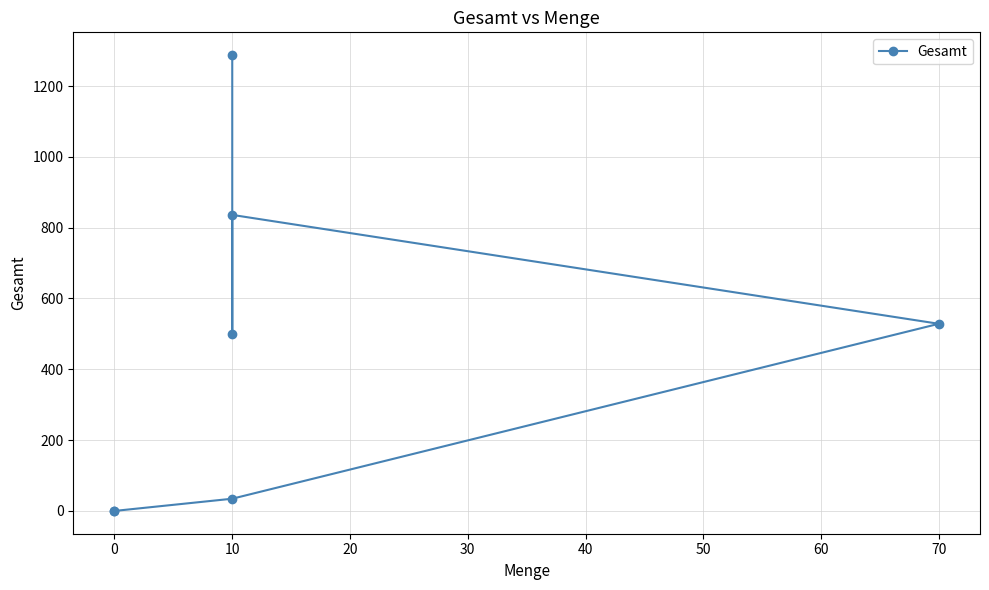

The value at 70 is 815.5. True or false?

False